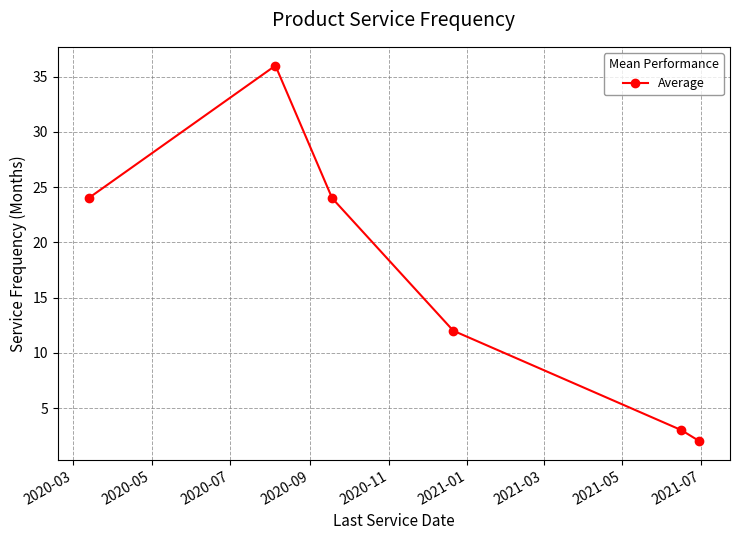

What is the difference between the second highest and second lowest values?

21